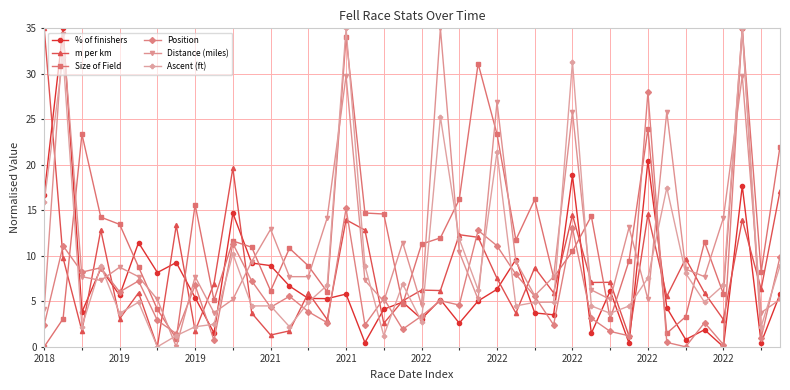

True or false: % of finishers has more than 0 points higher than both neighbors.

True